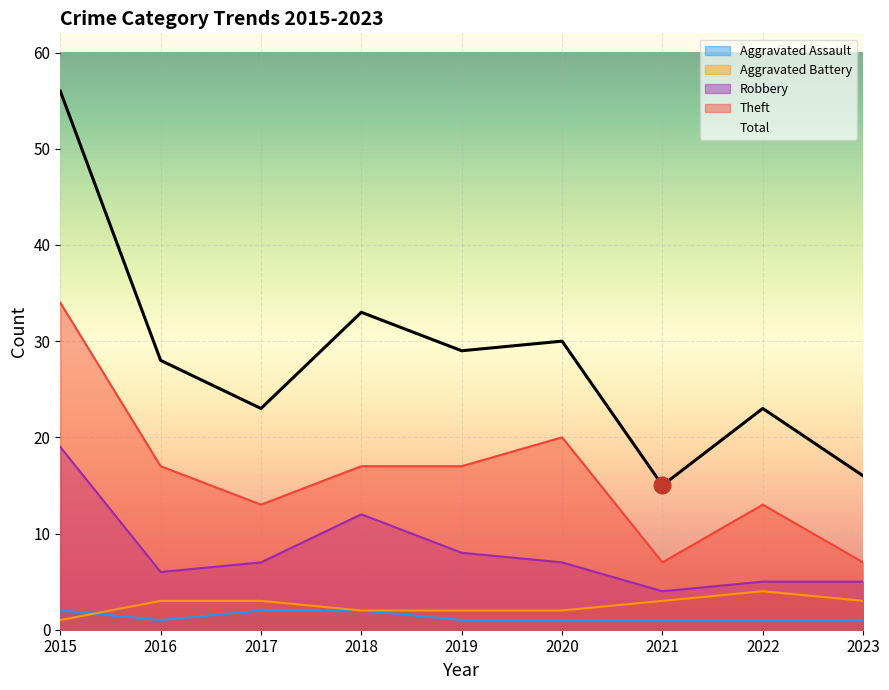

List the labels in order of Theft value, smallest first.

2021, 2023, 2017, 2022, 2016, 2018, 2019, 2020, 2015